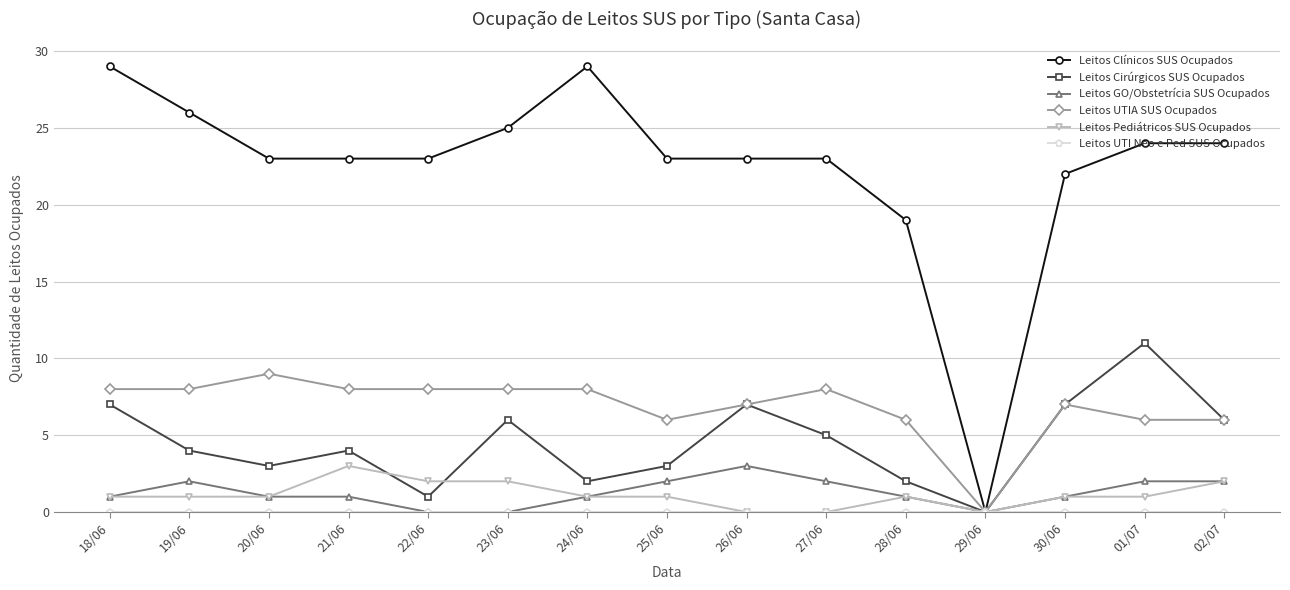

Which series changed the most between 19/06 and 25/06?

Leitos Clínicos SUS Ocupados